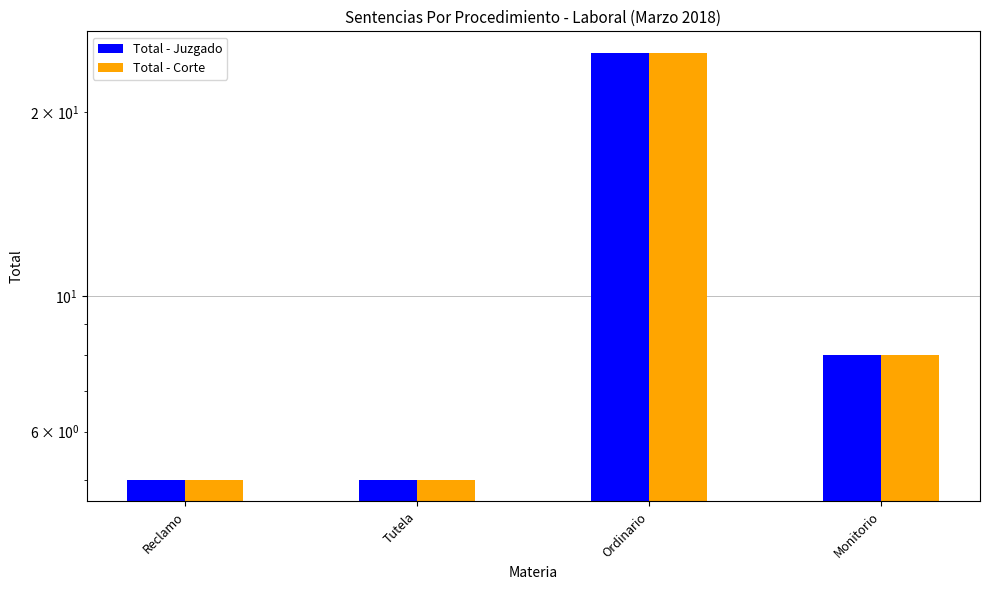

Rank the categories by Total - Juzgado value from lowest to highest.

Reclamo, Tutela, Monitorio, Ordinario